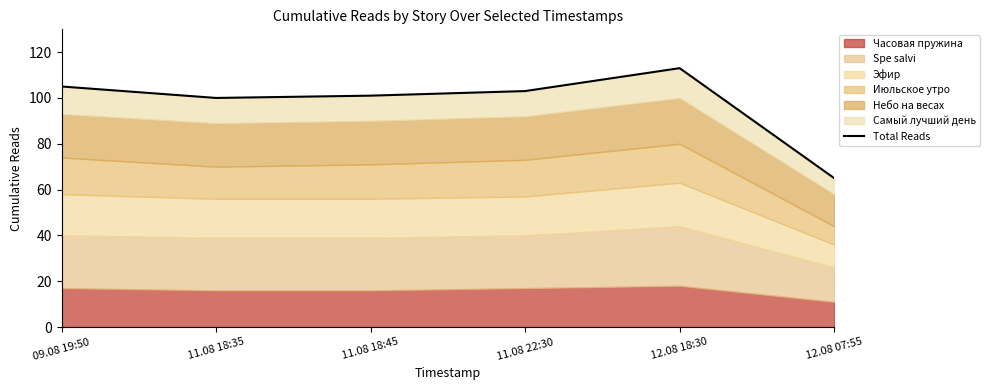

What is the minimum value shown in the chart?

65